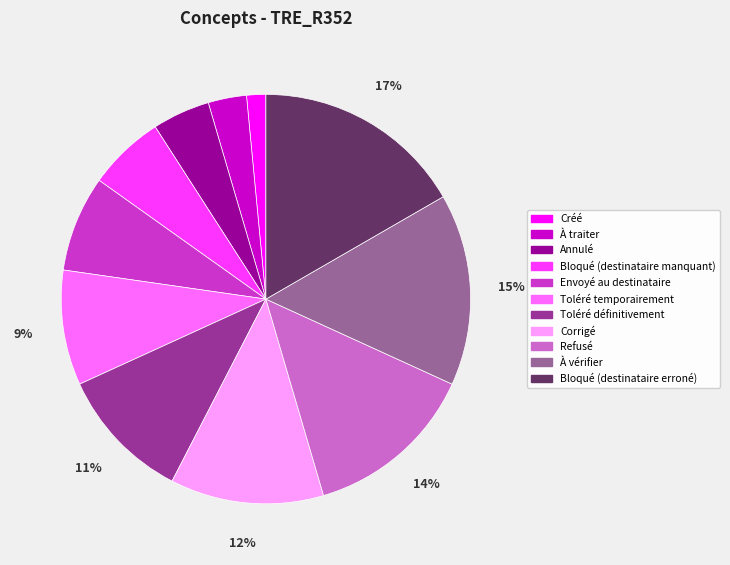

Combined, do Envoyé au destinataire and À vérifier account for over 50%?

No